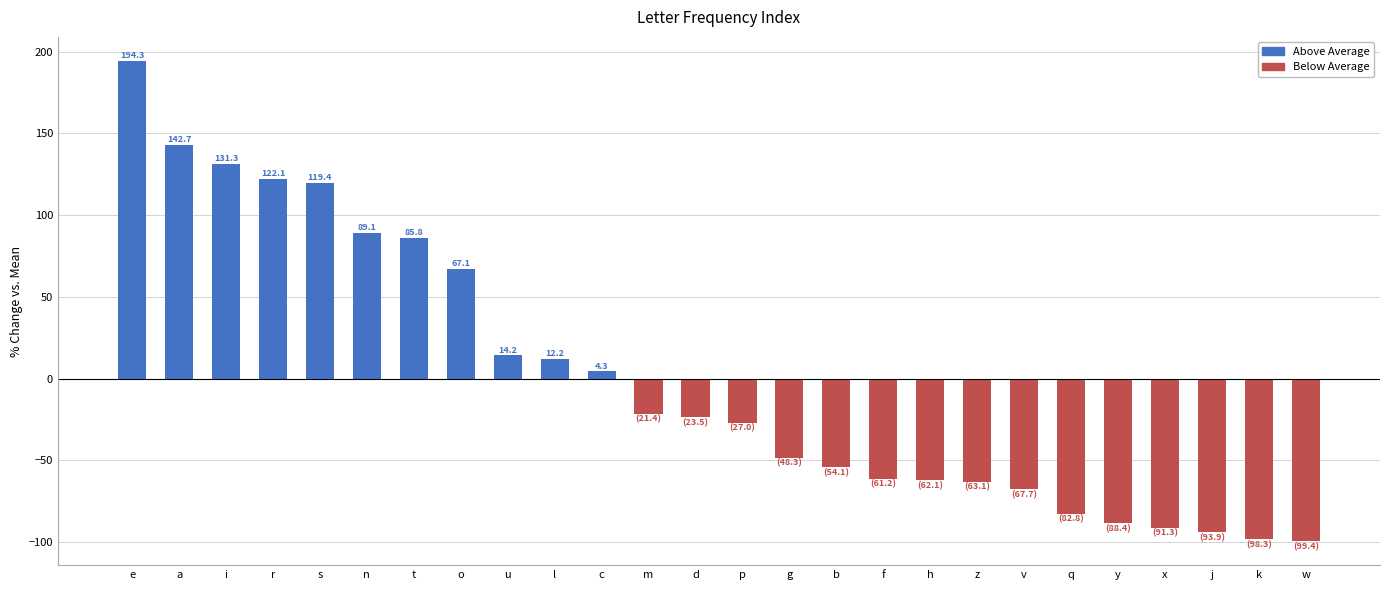

At which label is the value closest to 47?

o